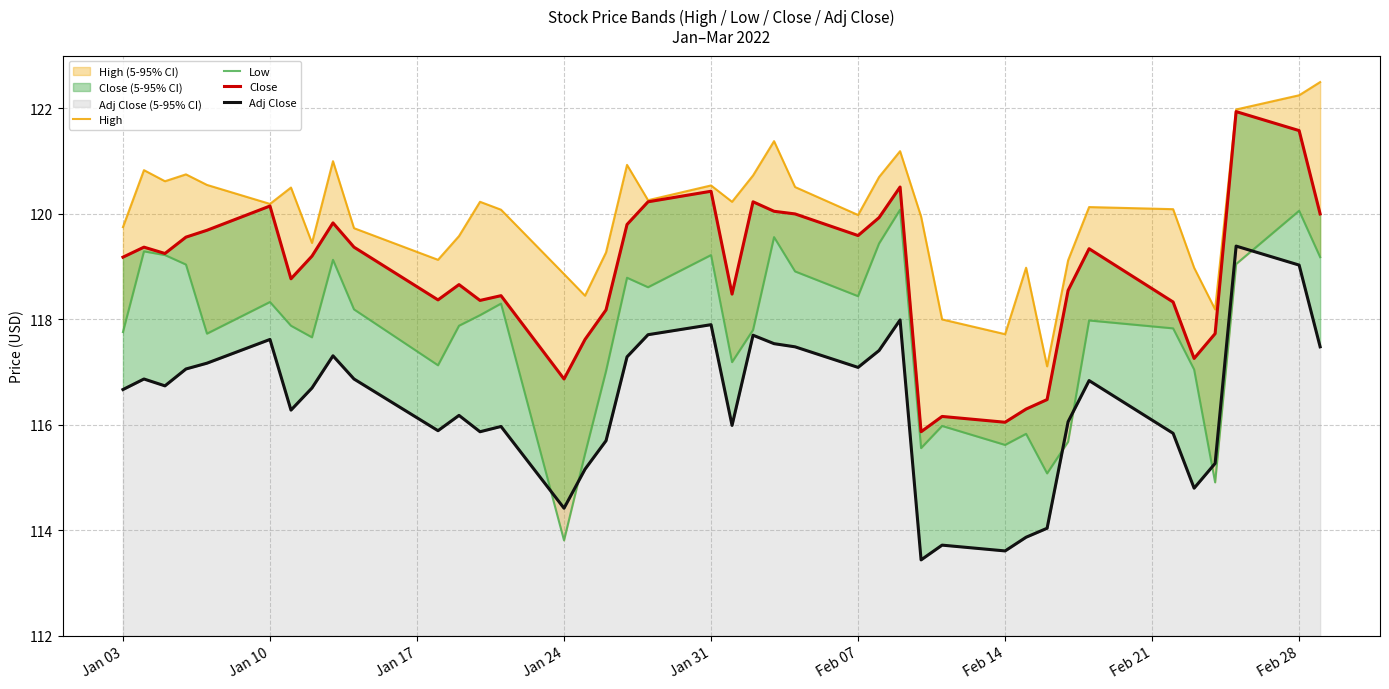

Reading left to right, extract all data points from this chart.

High: 119.8	120.8	120.6	120.8	120.5	120.2	120.5	119.5	121.0	119.7	119.1	119.6	120.2	120.1	118.9	118.5	119.3	120.9	120.3	120.5	120.2	120.7	121.4	120.5	120.0	120.7	121.2	120.0	118.0	117.7	119.0	117.1	119.1	120.1	120.1	119.0	118.2	122.0	122.2	122.5
Low: 117.8	119.3	119.2	119.0	117.7	118.3	117.9	117.7	119.1	118.2	117.1	117.9	118.1	118.3	113.8	115.5	117.0	118.8	118.6	119.2	117.2	117.8	119.6	118.9	118.4	119.4	120.1	115.6	116.0	115.6	115.8	115.1	115.7	118.0	117.8	117.0	114.9	119.0	120.1	119.2
Close: 119.2	119.4	119.2	119.6	119.7	120.2	118.8	119.2	119.8	119.4	118.4	118.7	118.4	118.5	116.9	117.6	118.2	119.8	120.2	120.4	118.5	120.2	120.0	120.0	119.6	119.9	120.5	115.9	116.2	116.0	116.3	116.5	118.5	119.3	118.3	117.3	117.7	121.9	121.6	120.0
Adj Close: 116.7	116.9	116.7	117.1	117.2	117.6	116.3	116.7	117.3	116.9	115.9	116.2	115.9	116.0	114.4	115.2	115.7	117.3	117.7	117.9	116.0	117.7	117.5	117.5	117.1	117.4	118.0	113.4	113.7	113.6	113.9	114.0	116.1	116.8	115.8	114.8	115.3	119.4	119.0	117.5